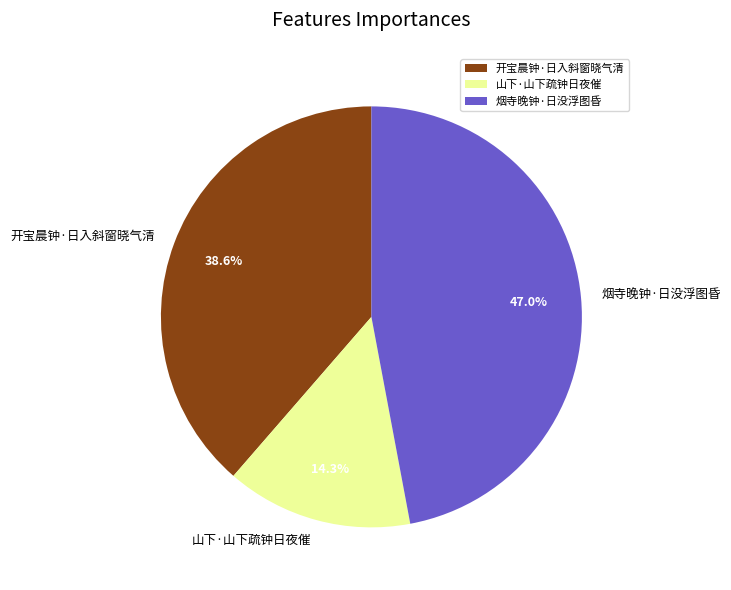

What is the smallest slice in the pie chart?

山下·山下疏钟日夜催